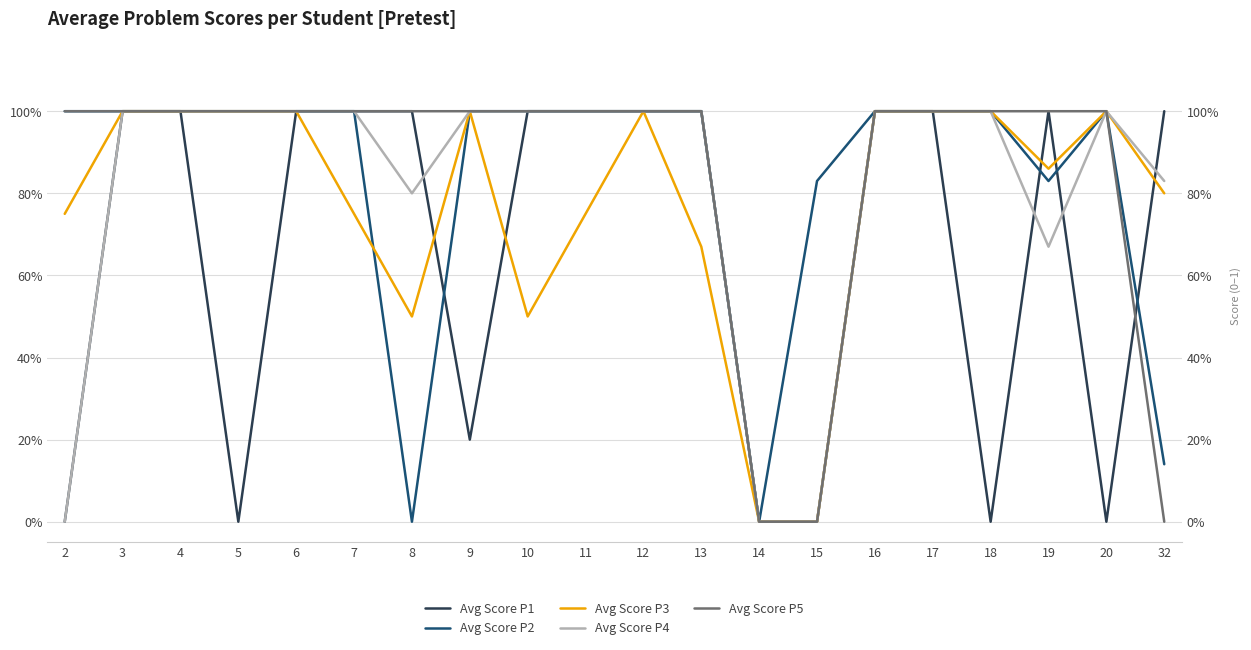

At how many categories does at least one series exceed 0?

19